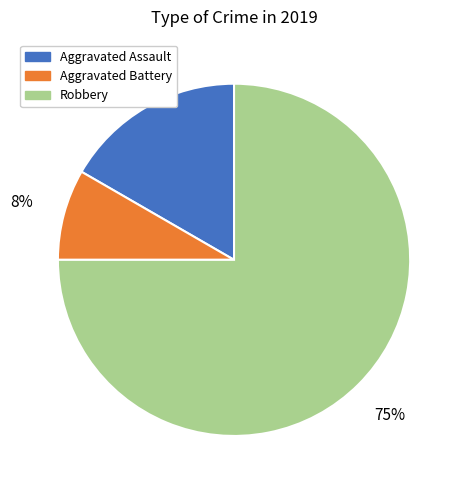

Which category has the smallest portion of the pie?

Aggravated Battery